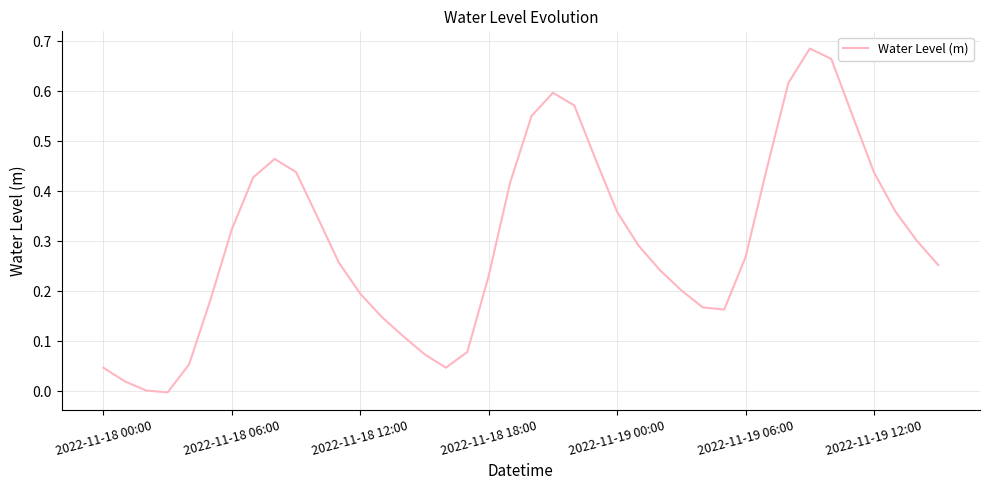

How many lines are shown in the chart?

1